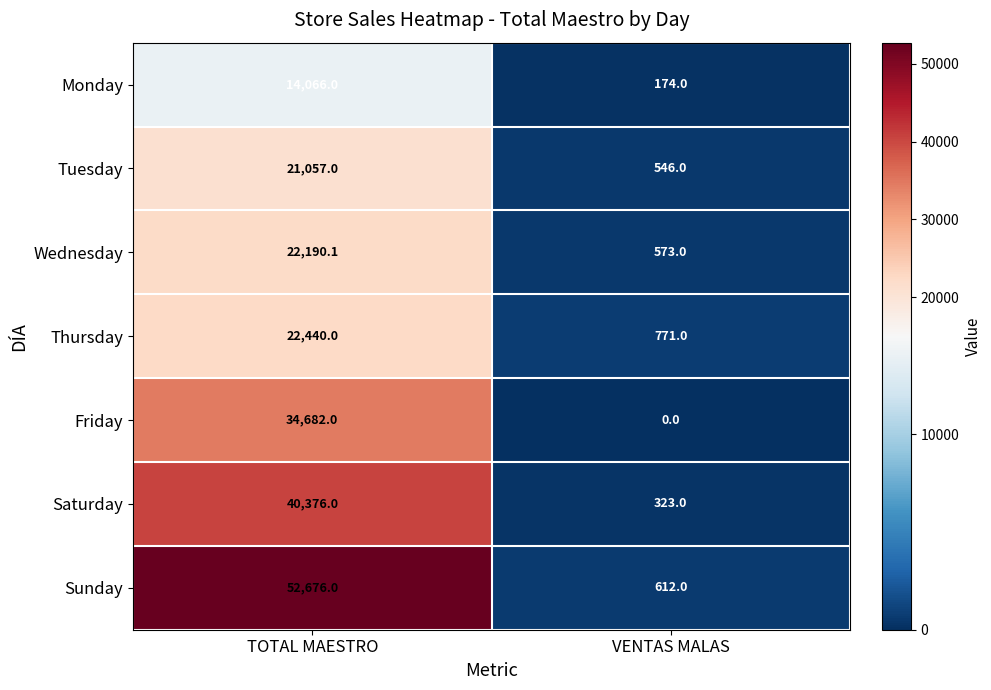

Which series has the largest total across all categories?

Sunday